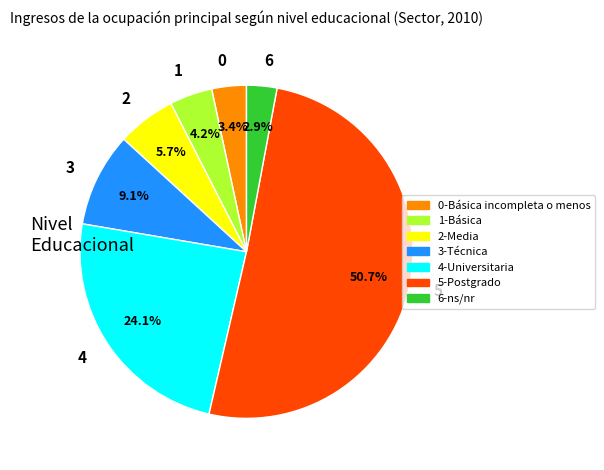

Count the number of slices in the pie.

7